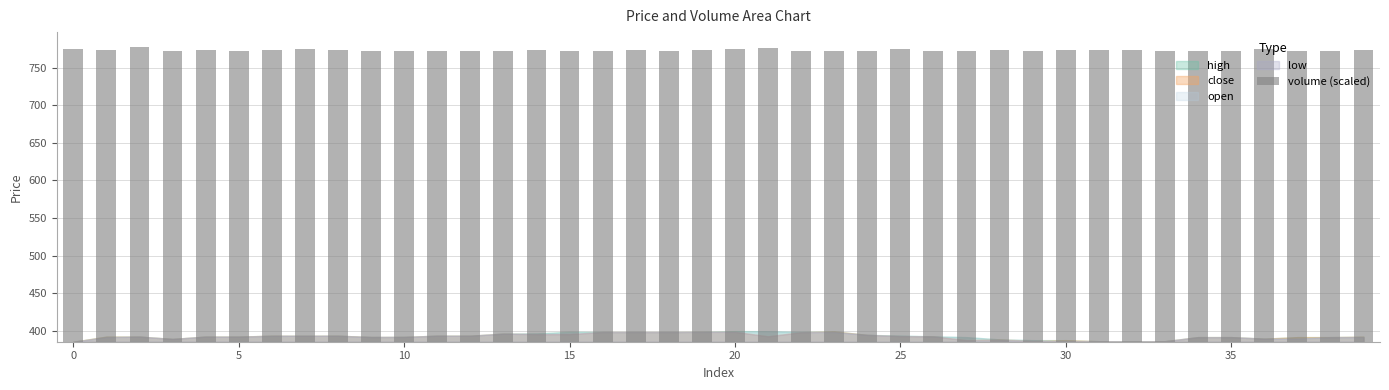

What is the sum of all values?

15481.2